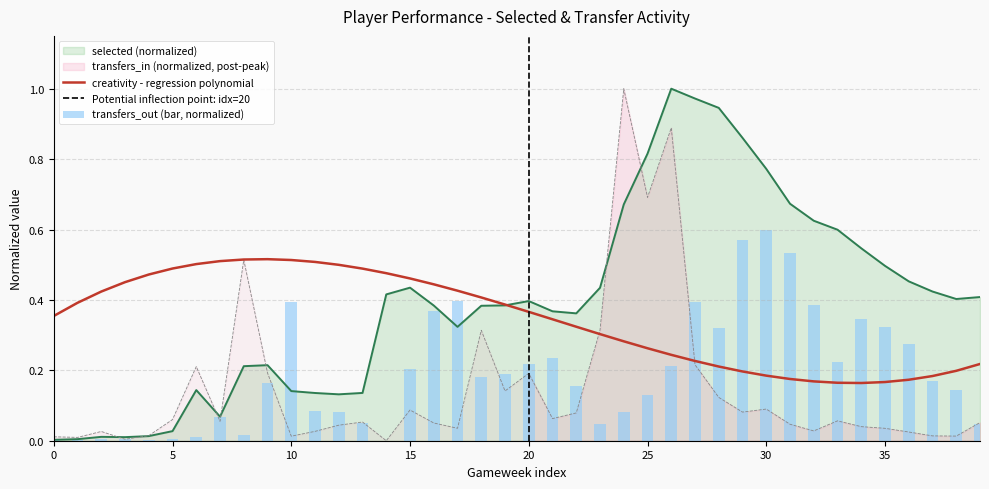

Which label corresponds to the largest value in the chart?

26